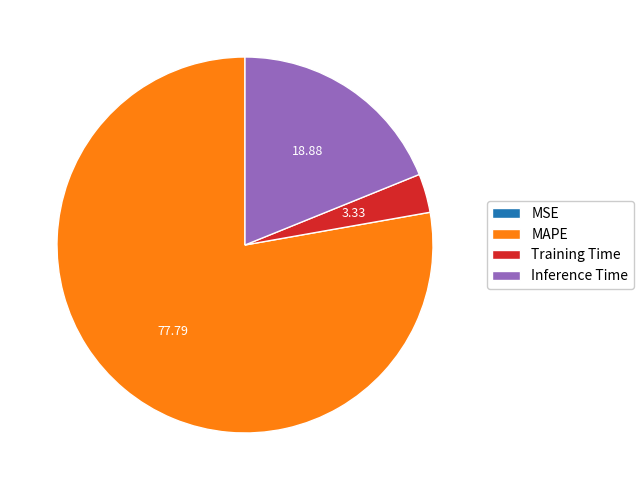

Which category has the biggest portion of the pie?

MAPE